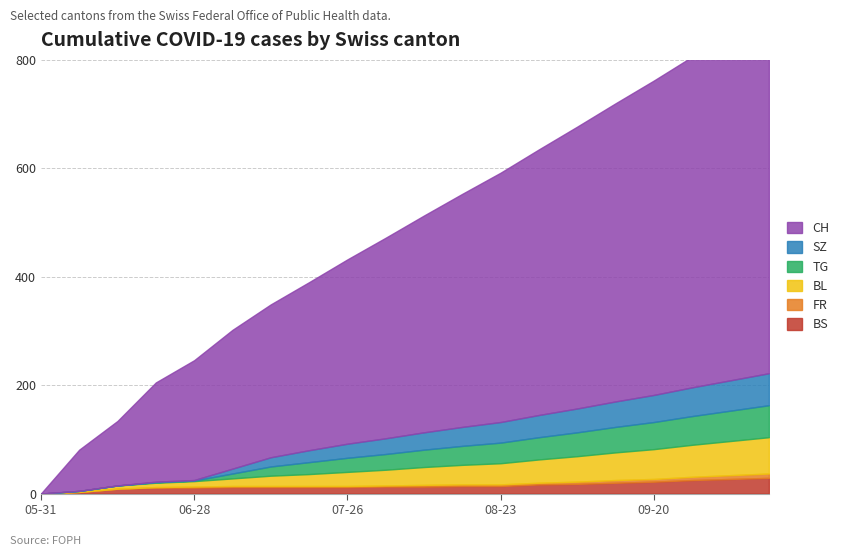

Between 2020-09-13 and 2020-07-12, which is larger?

2020-09-13